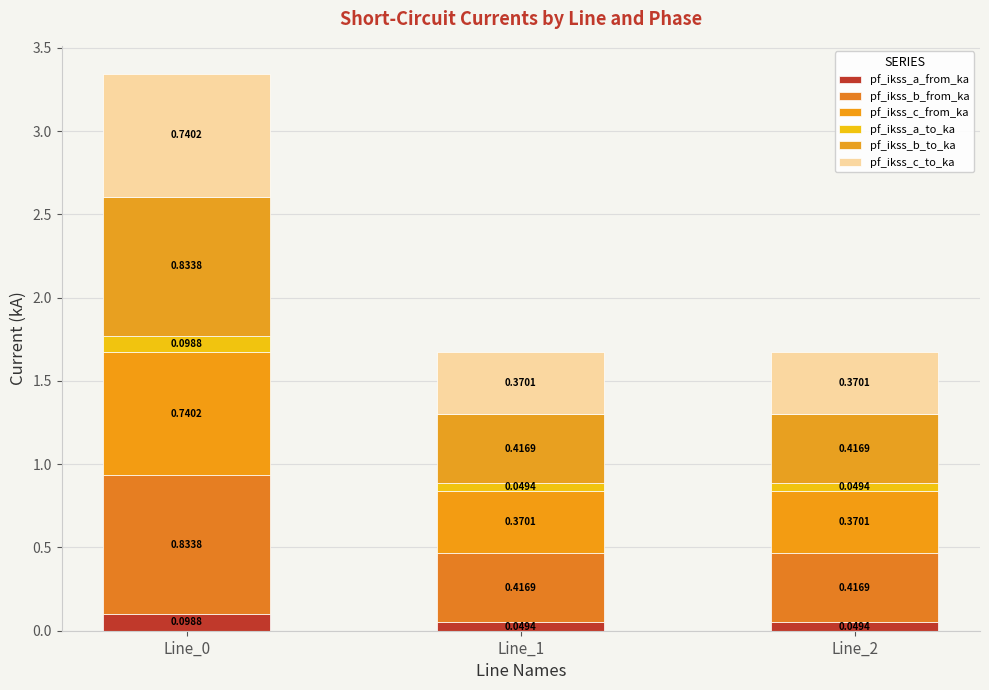

How many series are shown in this chart?

6